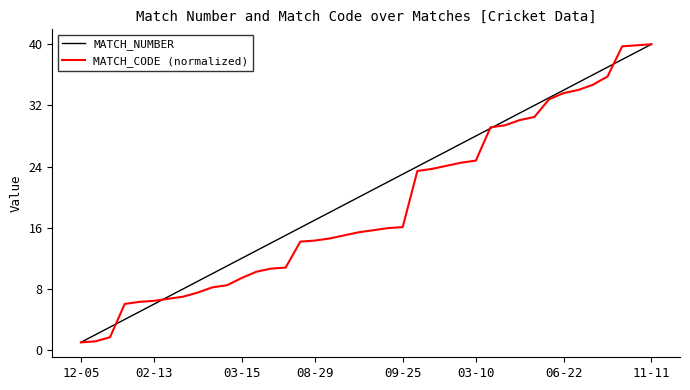

What is the greatest value displayed?

40.0